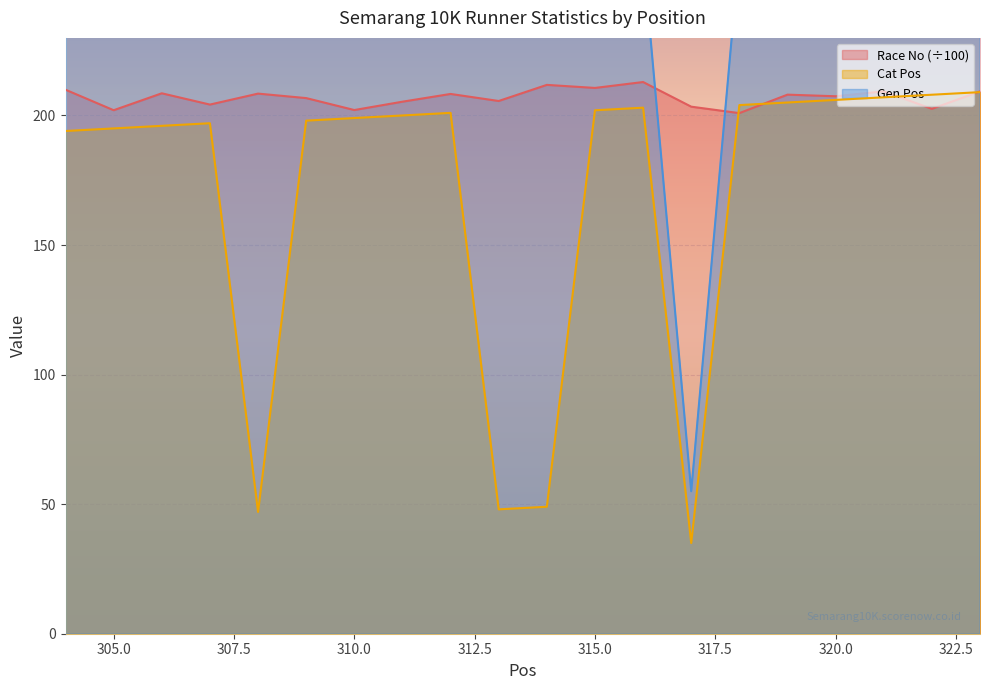

At how many categories does at least one series exceed 134?

20